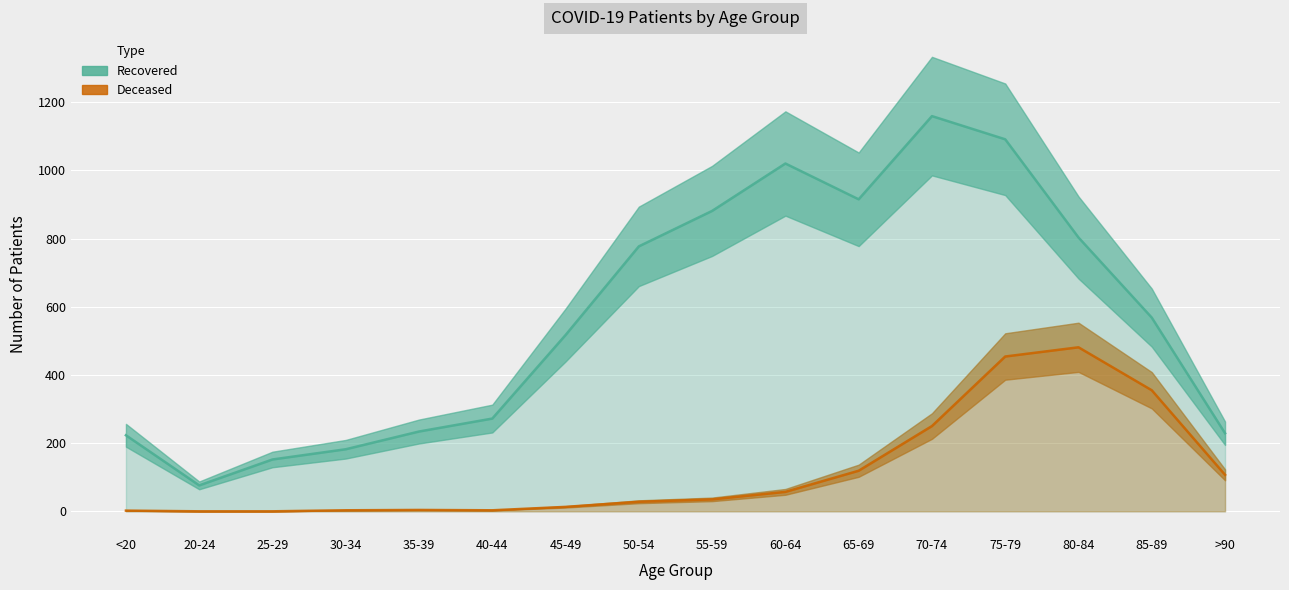

True or false: patients_recovered and patients_deceased intersect in this chart.

False